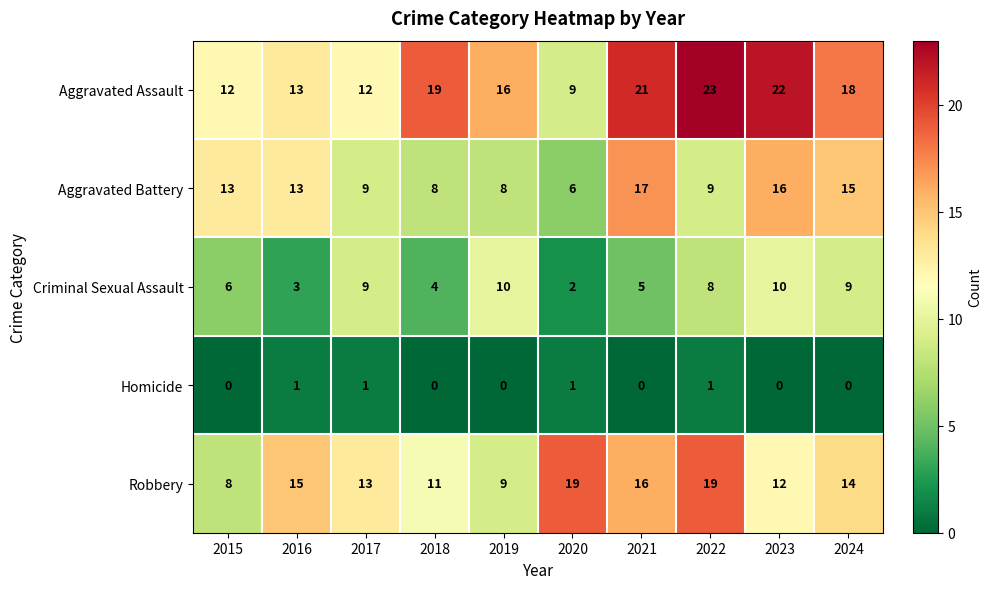

Is it true that Robbery equals 11 at 2018?

True